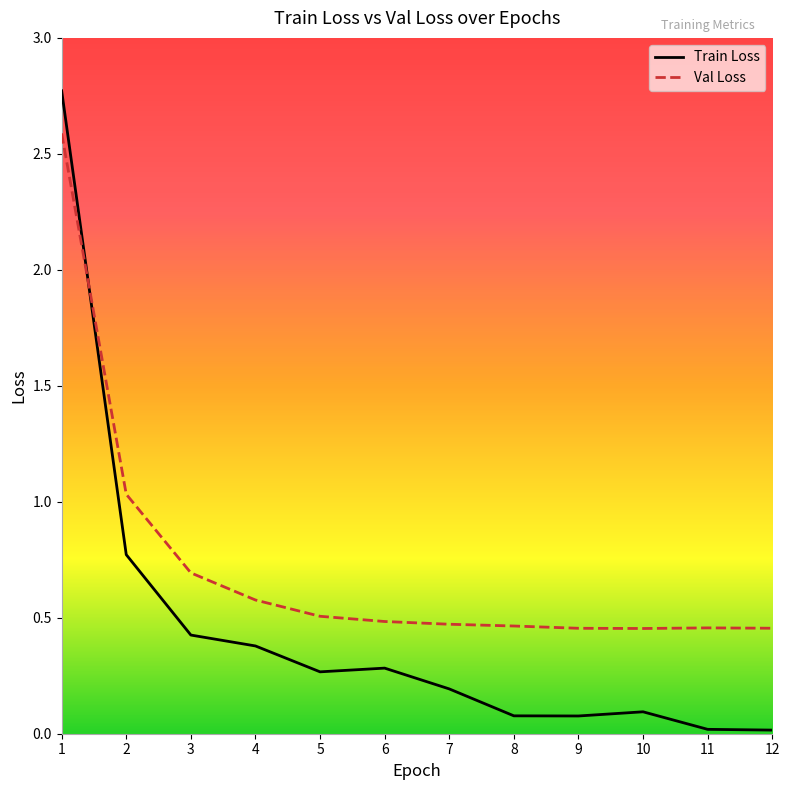

True or false: Val Loss has more than 1 points higher than both neighbors.

False